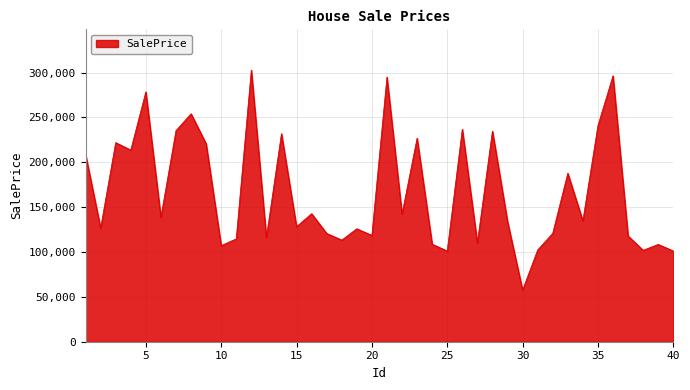

What is the difference between the maximum and minimum values?

245240.8